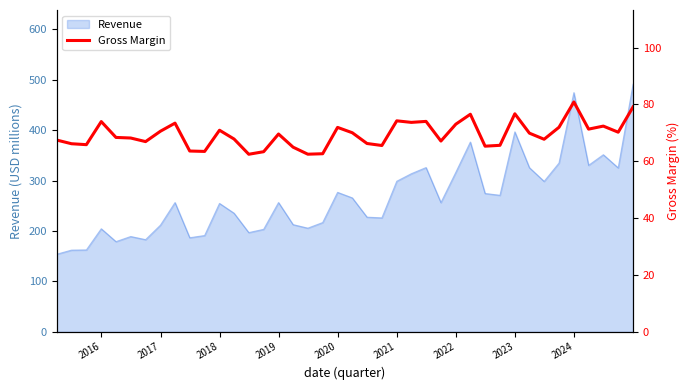

What is the highest value of the Revenue series?

490.8